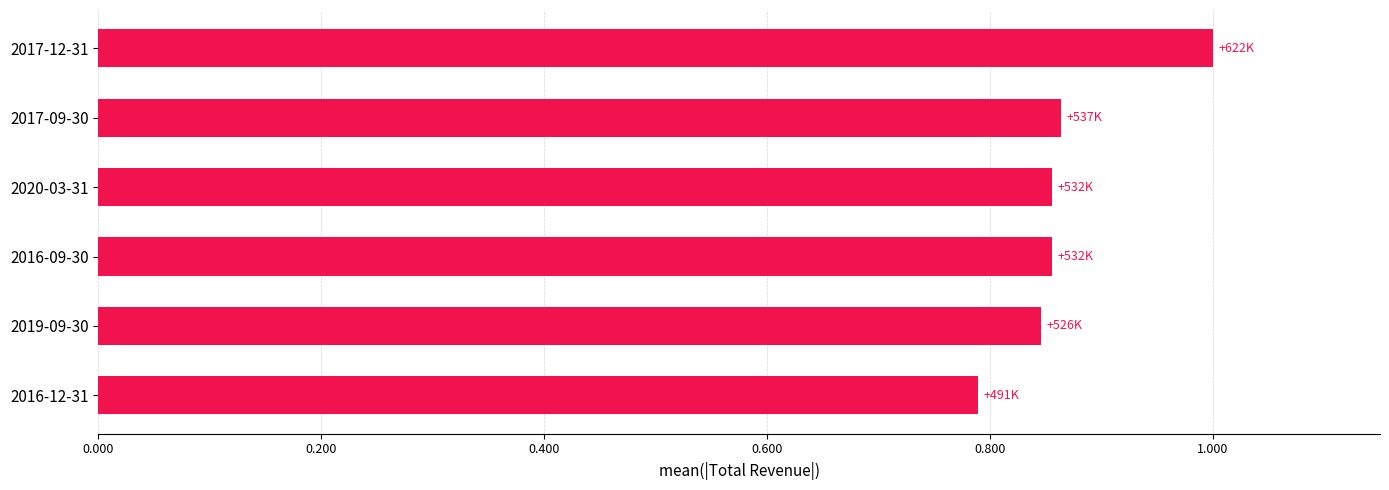

How many bars are there in total?

6